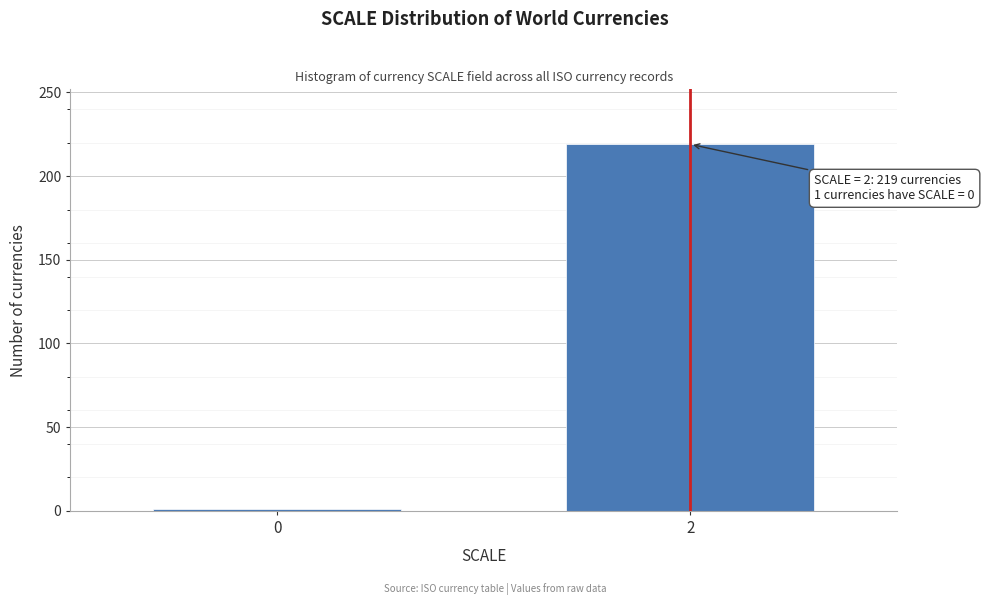

Reading left to right, extract all data points from this chart.

0=1	2=219